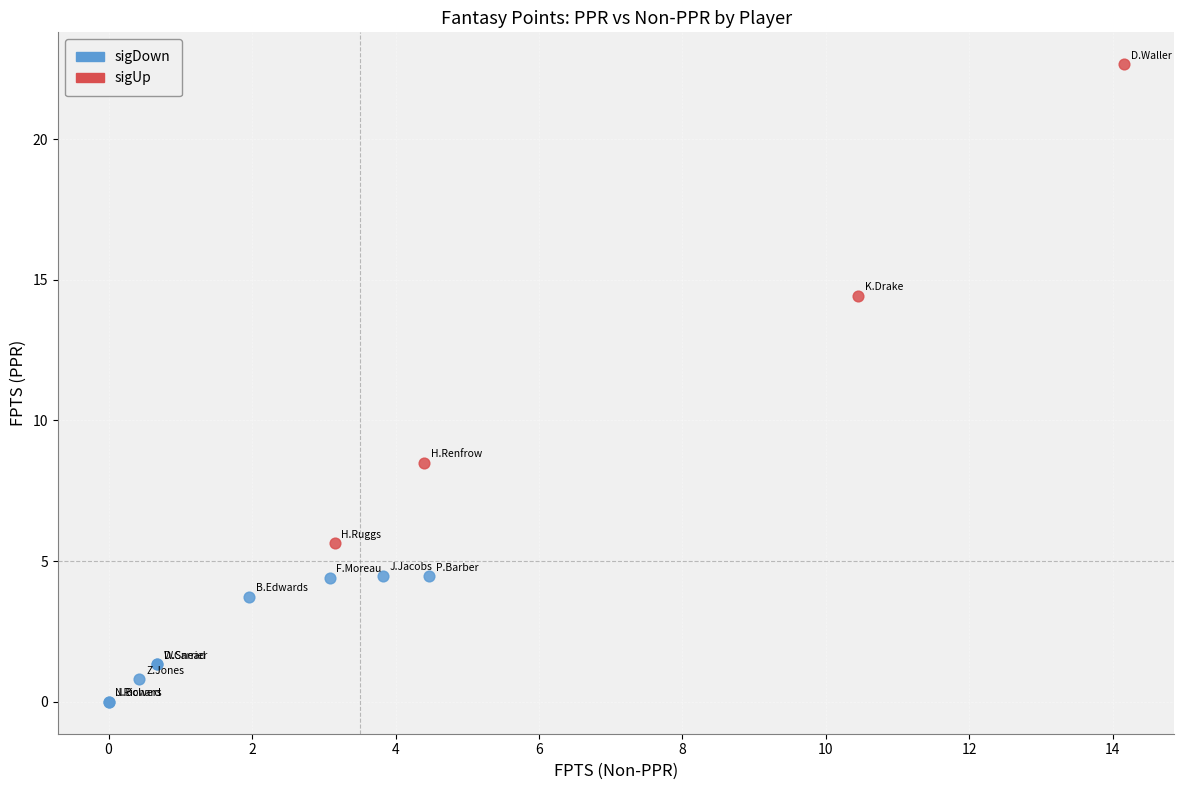

What are all the series names shown in the legend?

sigDown, sigUp